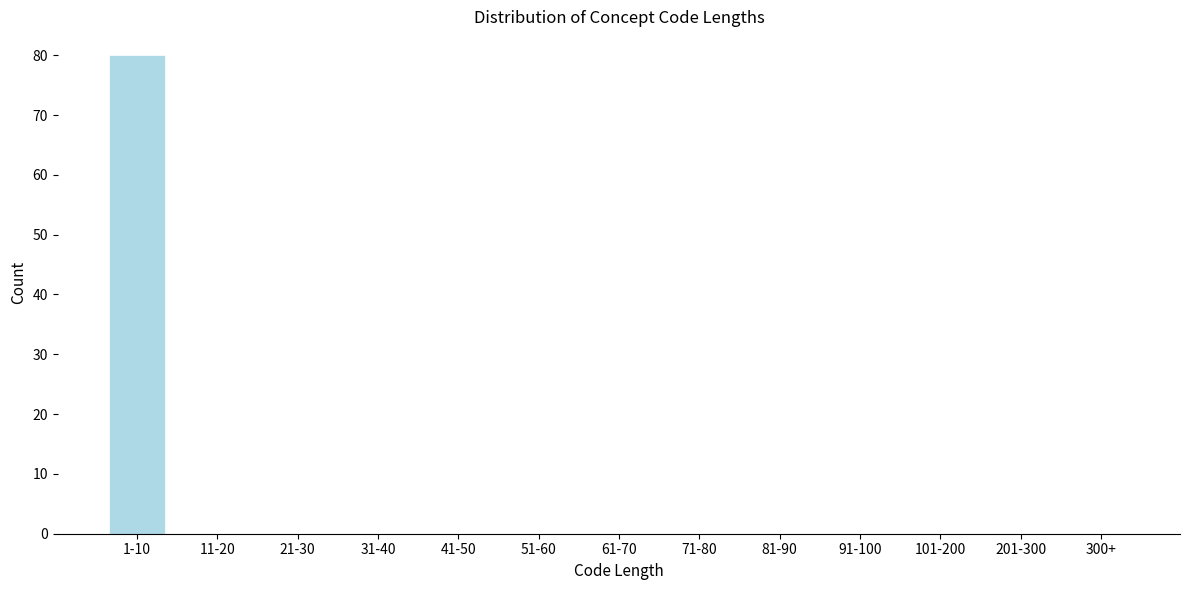

Reading left to right, list all the values displayed in this chart.

1-10=80	11-20=0	21-30=0	31-40=0	41-50=0	51-60=0	61-70=0	71-80=0	81-90=0	91-100=0	101-200=0	201-300=0	300+=0